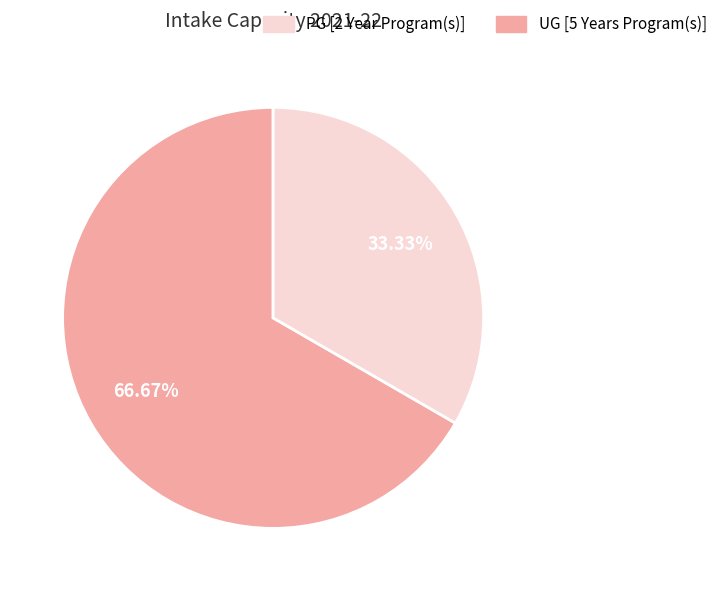

To the nearest percent, what is the difference between the largest and smallest slice percentages?

33%